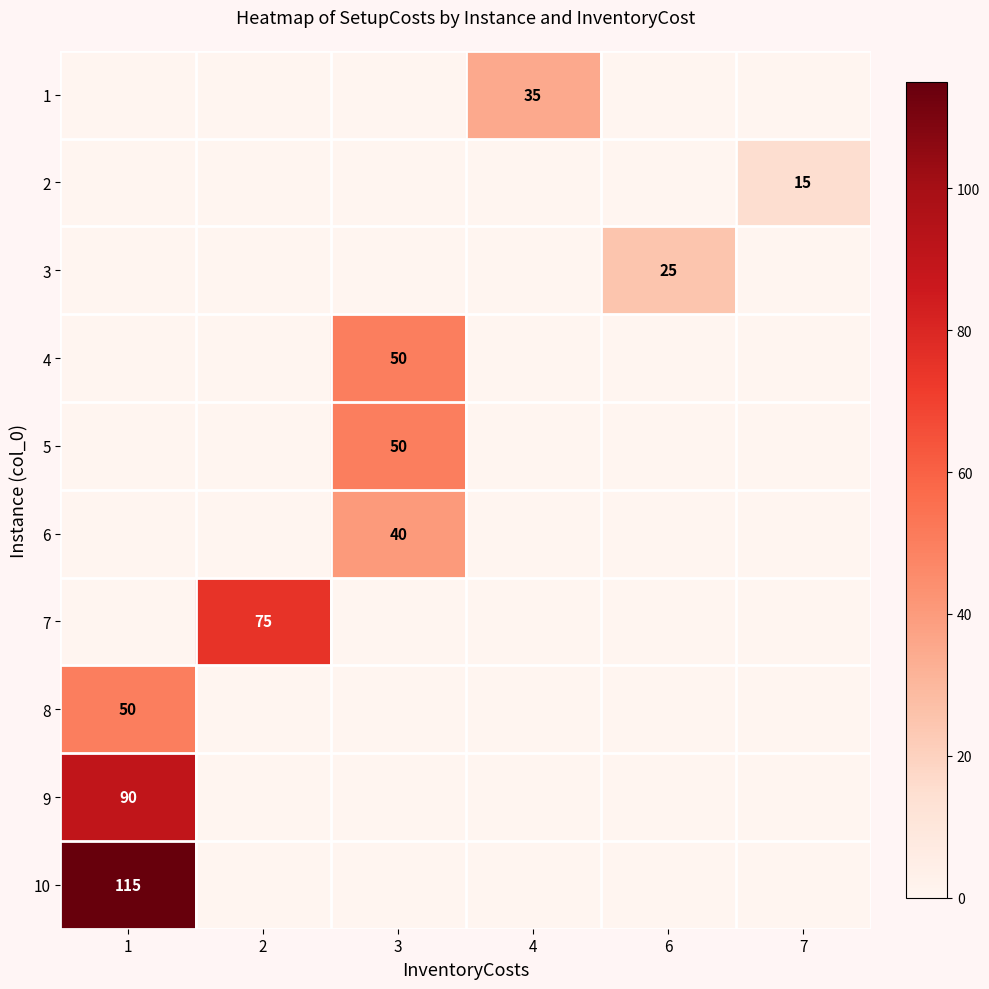

Which category has the highest value in the row_2 series?

6